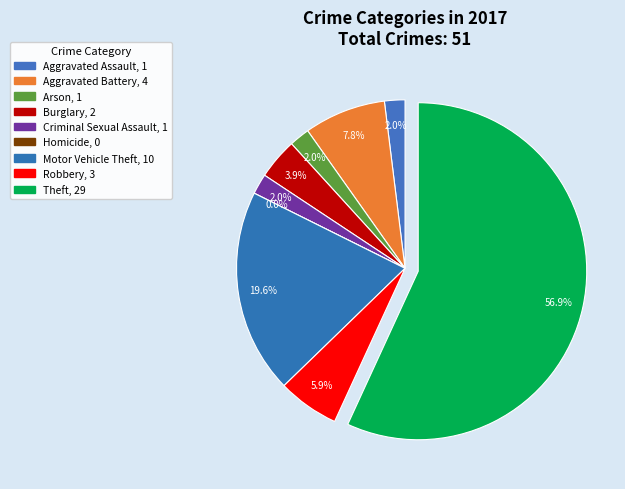

Is it true that Burglary is 4% of the pie?

True